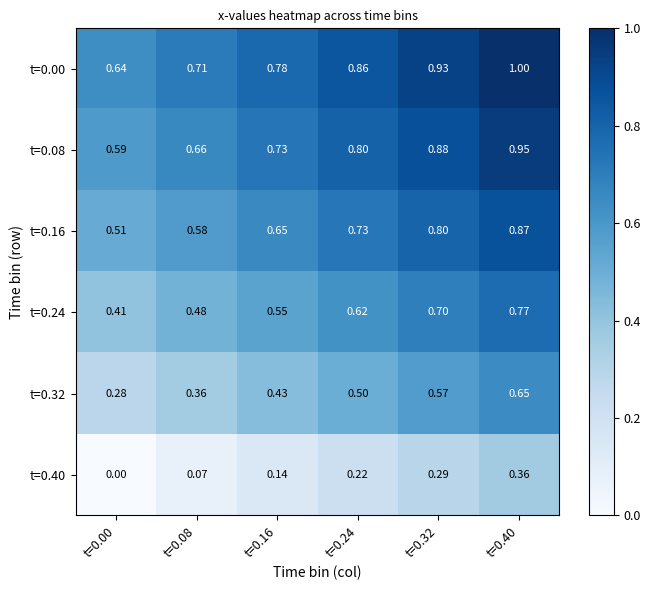

At which category is the sum across all series the highest?

t=0.40